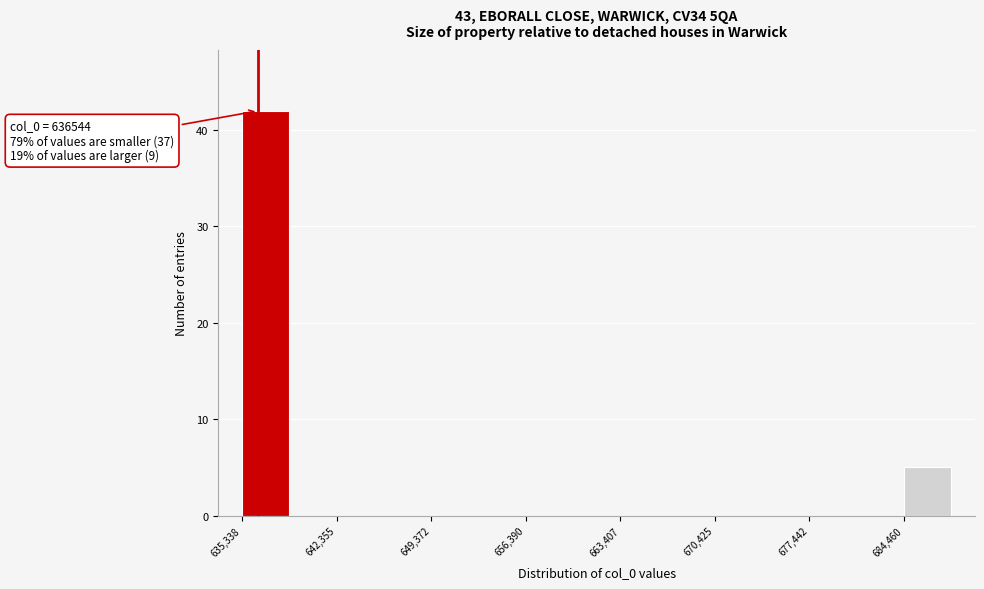

Read against the x-axis, roughly where is the centre of the tallest bar?

637000